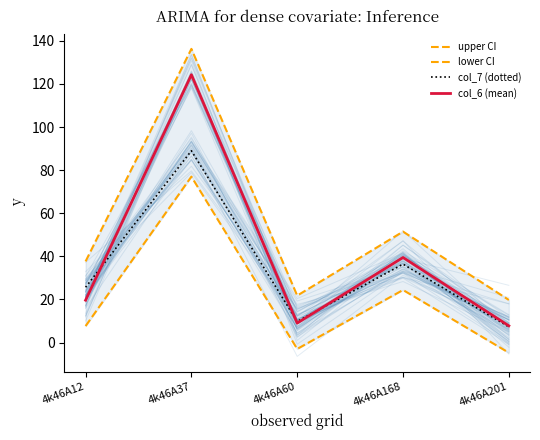

The upper CI series shows 32.0 at 4k46A37. True or false?

False